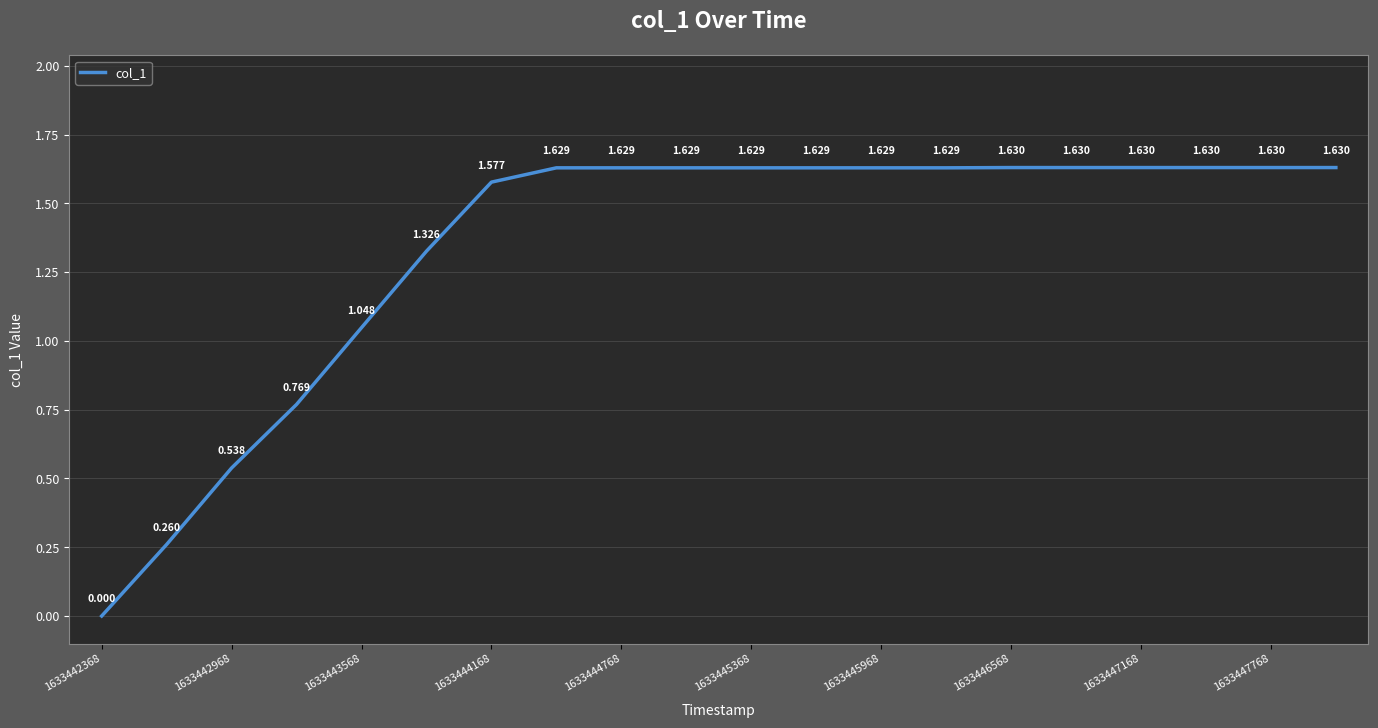

Does the chart display data point markers on the line(s)?

No